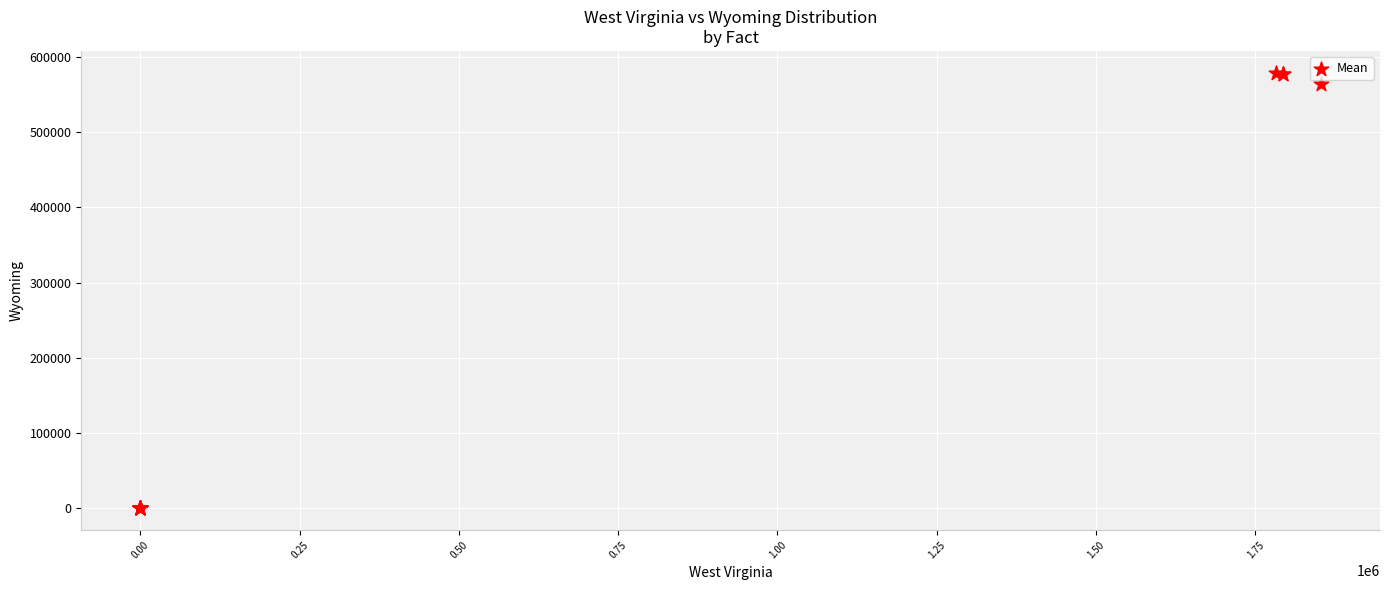

What Y value in the scatter plot is closest to 289401?

563626.0